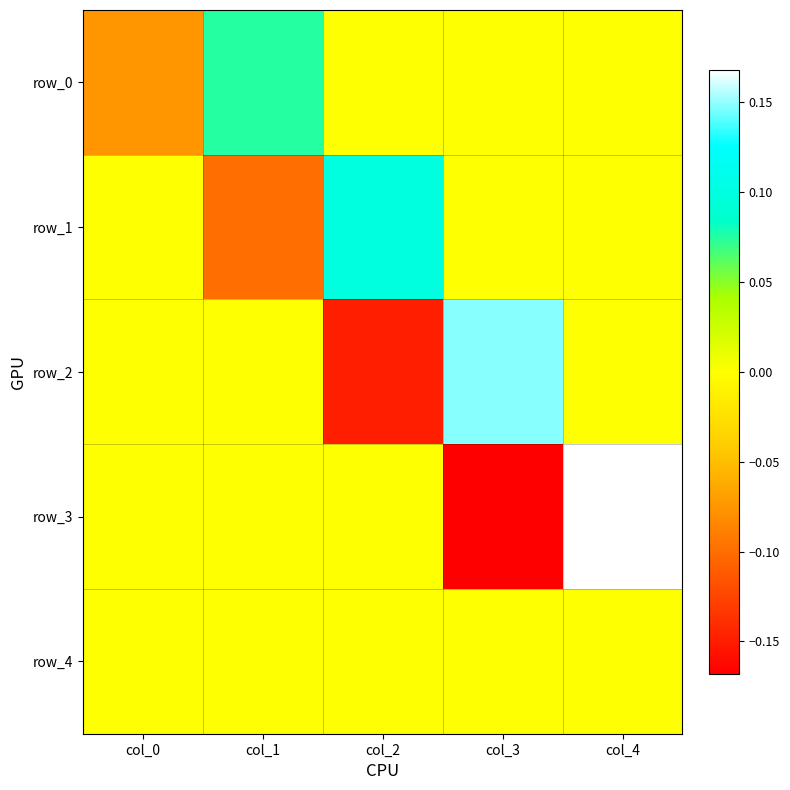

Which category has the highest value in the row_4 series?

col_0